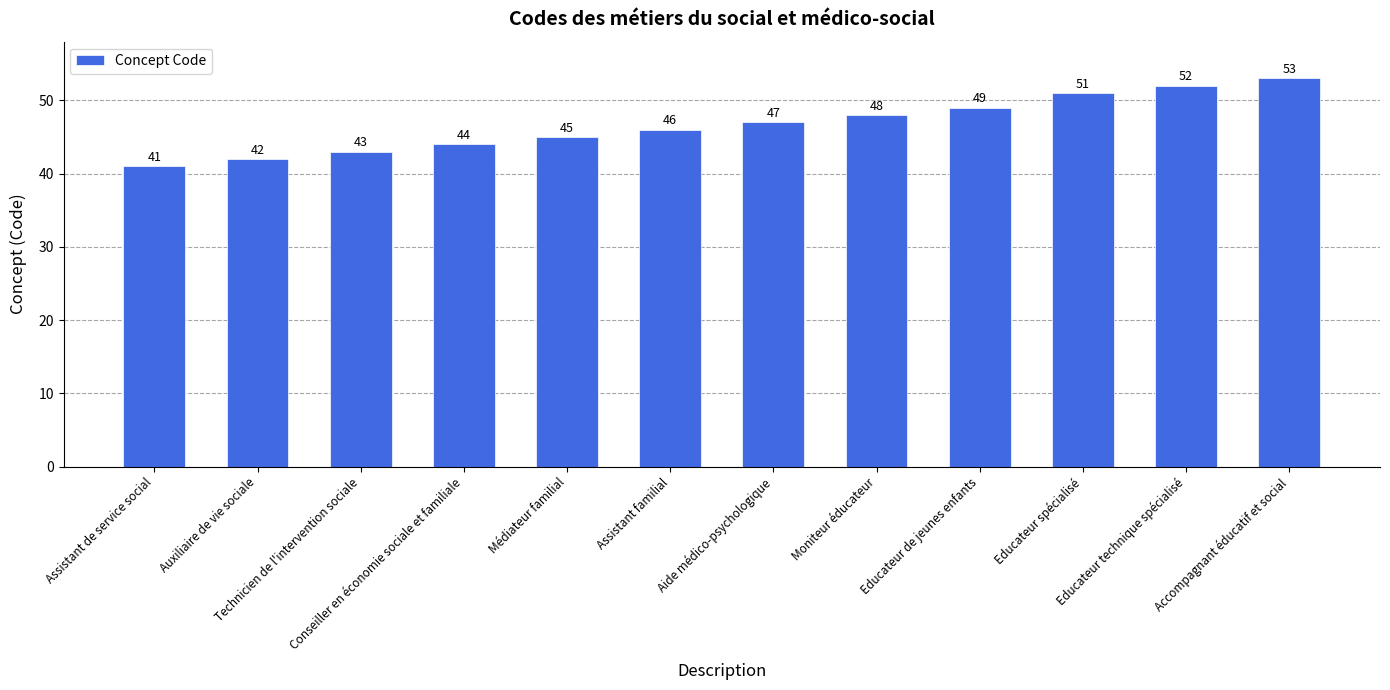

Which has a higher value, Educateur spécialisé or Conseiller en économie sociale et familiale?

Educateur spécialisé